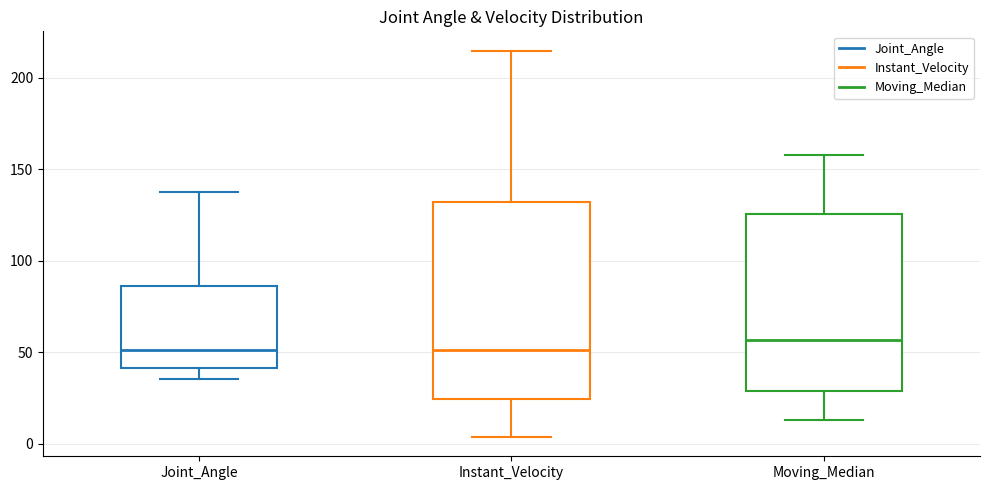

Comparing the boxes themselves (not the whiskers), which one is the tallest?

Instant_Velocity